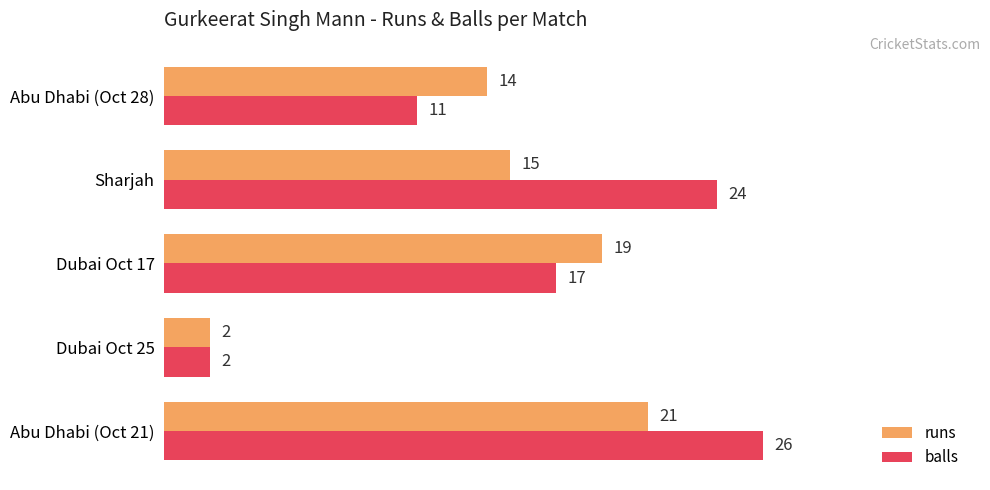

List the labels in order of balls value, largest first.

Abu Dhabi (Oct 21), Sharjah, Dubai Oct 17, Abu Dhabi (Oct 28), Dubai Oct 25